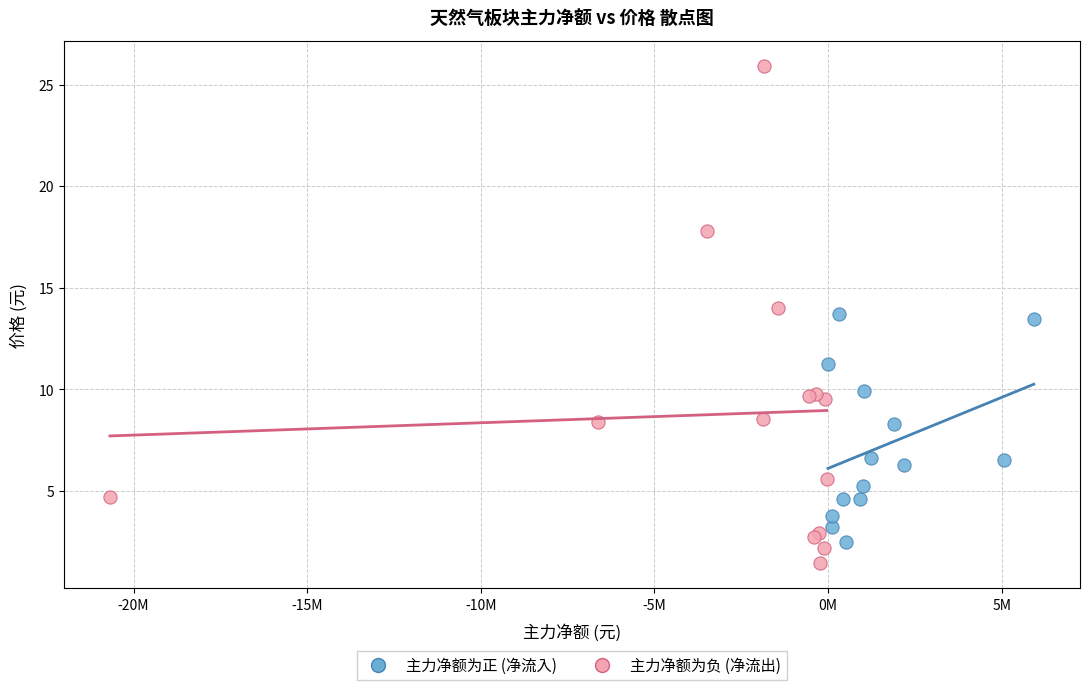

What are all the series names shown in the legend?

主力净额为正 (净流入), 主力净额为负 (净流出)